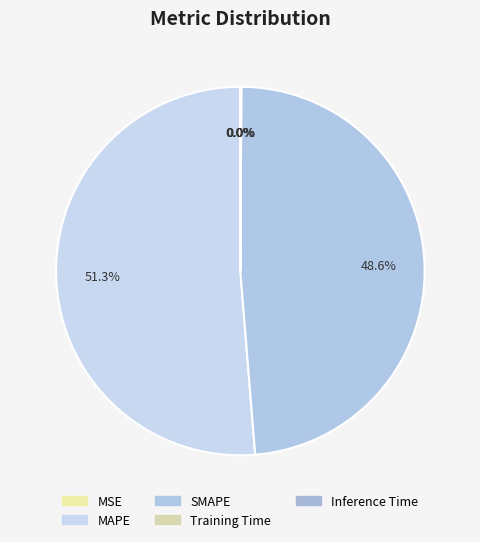

Is it true that SMAPE is 49% of the pie?

True